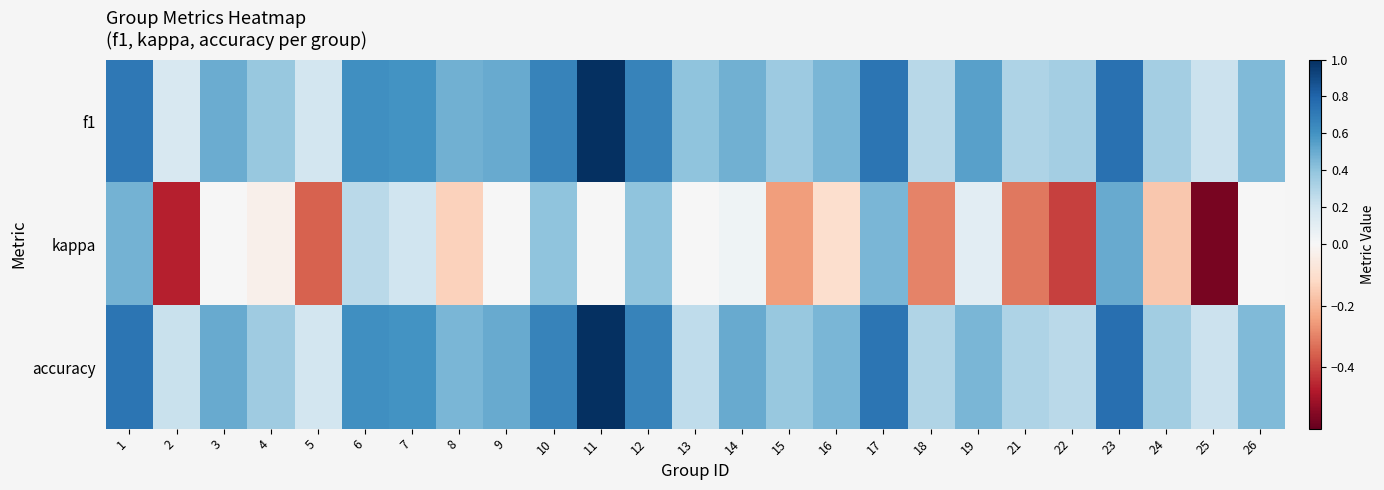

Between 17 and 24, which series saw the biggest shift?

kappa